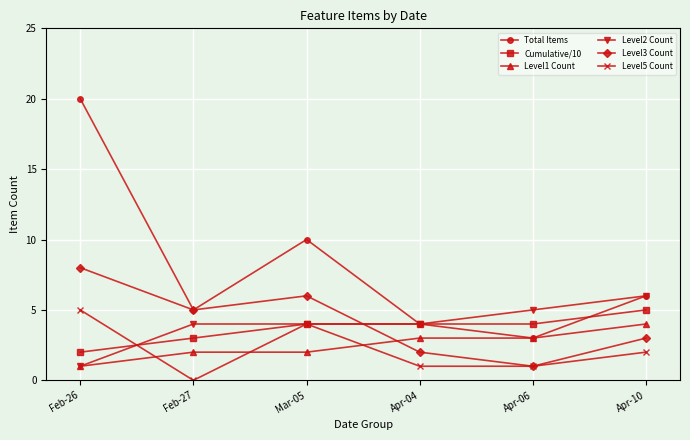

True or false: Total Items and Level5 Count intersect in this chart.

False